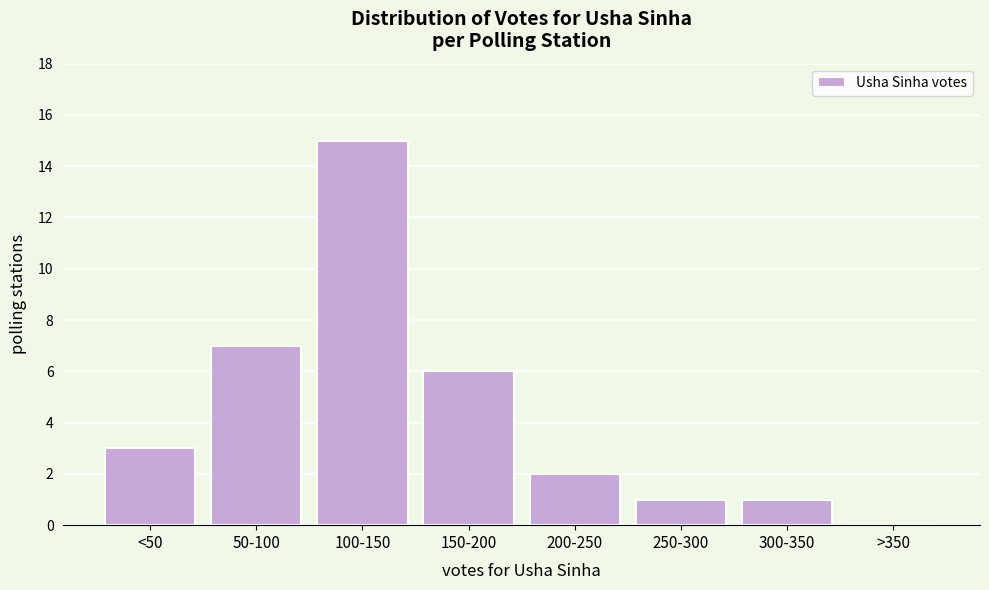

Reading left to right, what are all the values shown in this chart?

<50=3	50-100=7	100-150=15	150-200=6	200-250=2	250-300=1	300-350=1	>350=0